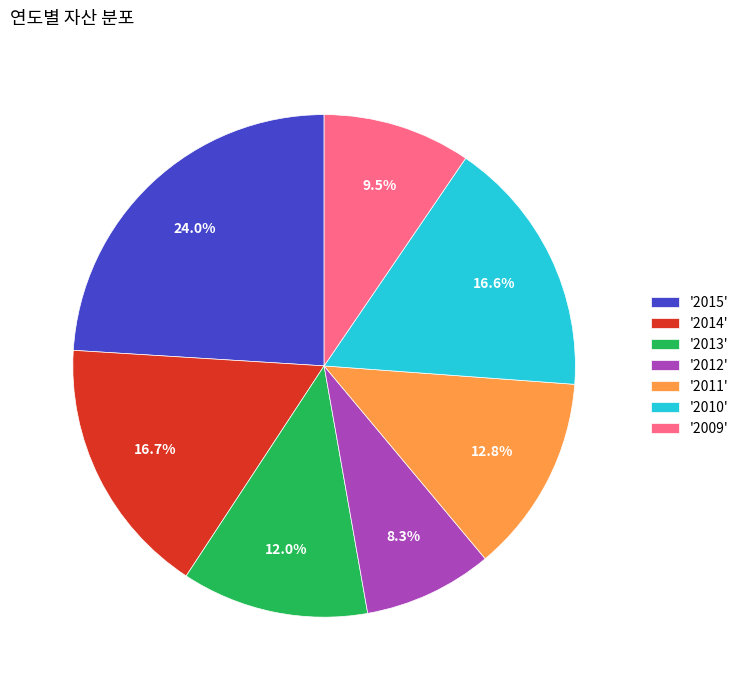

Approximately how many times larger is the value at '2010' compared to '2011'?

1.3